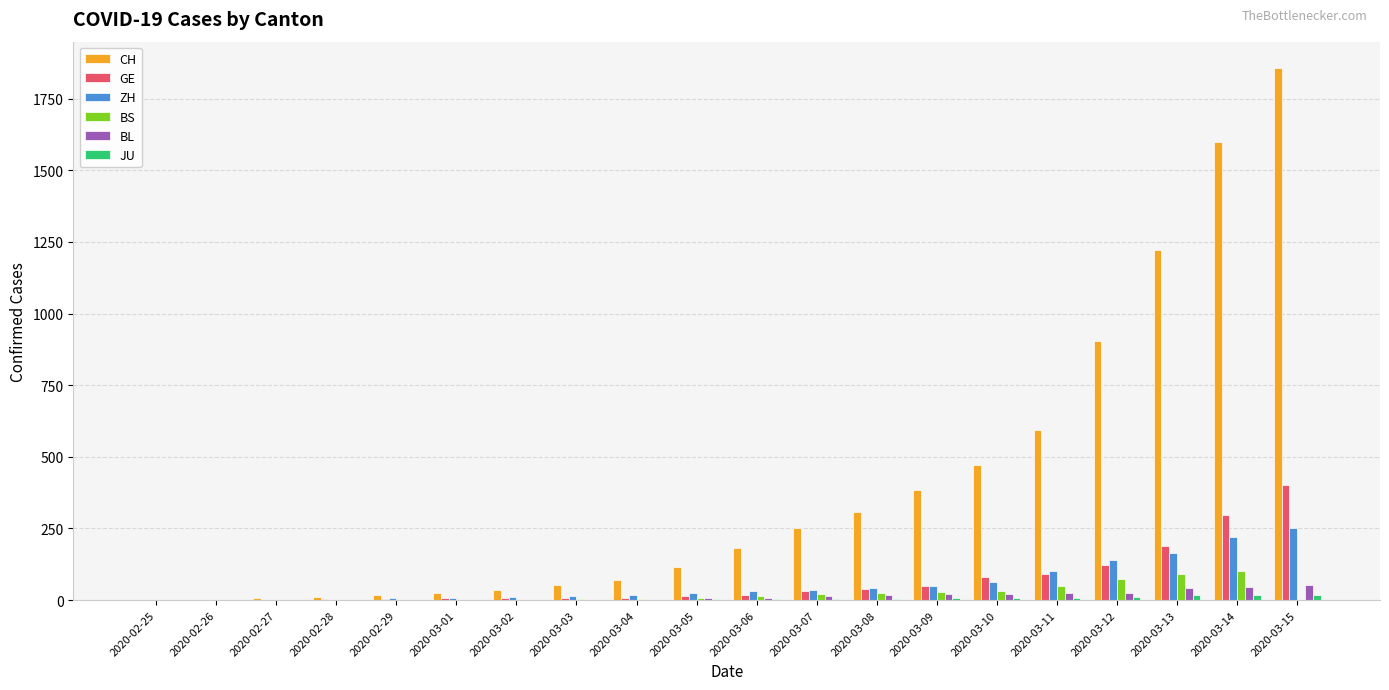

At which label does GE reach its peak?

2020-03-15